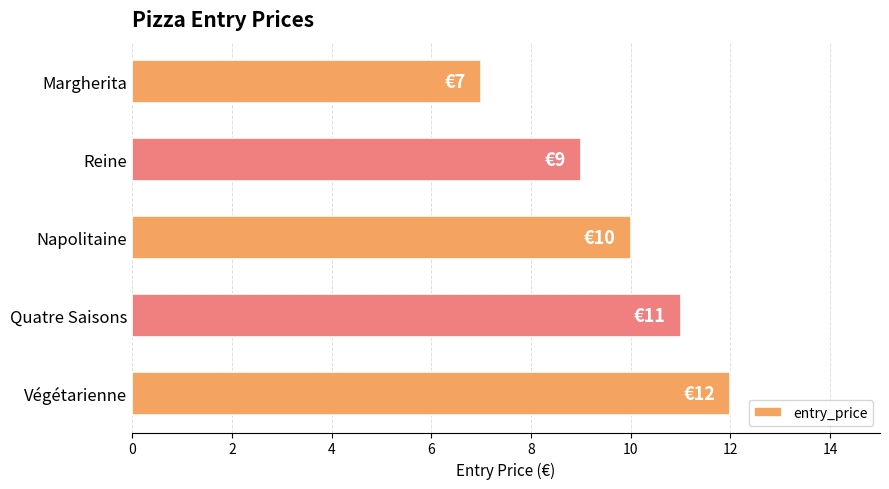

Are the bars horizontal?

Yes